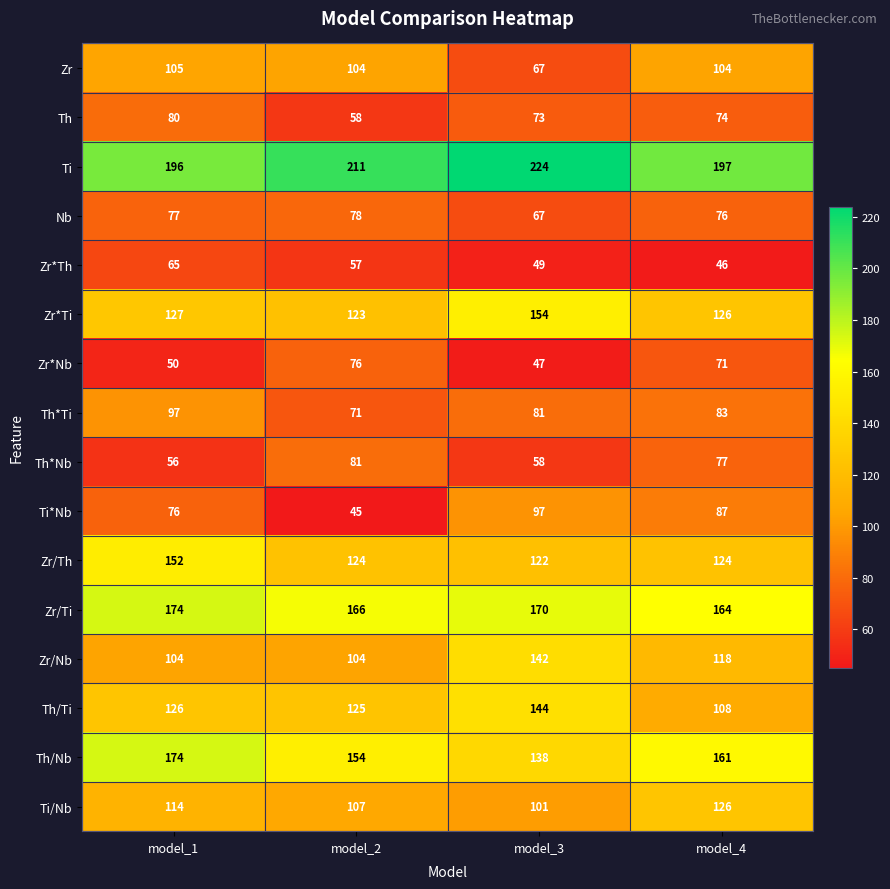

What is the difference between the highest and lowest values at model_4?

151